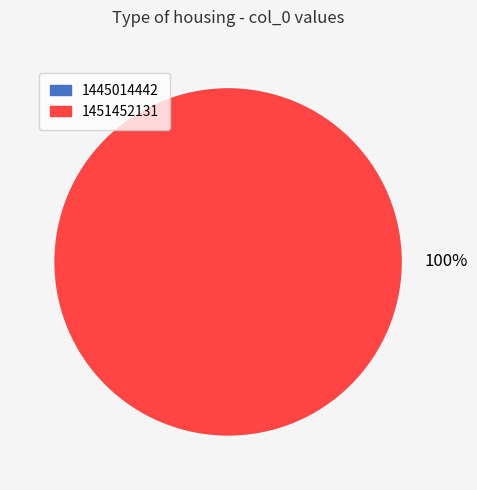

What is the total percentage of 1445014442 and 1451452131?

100.0%